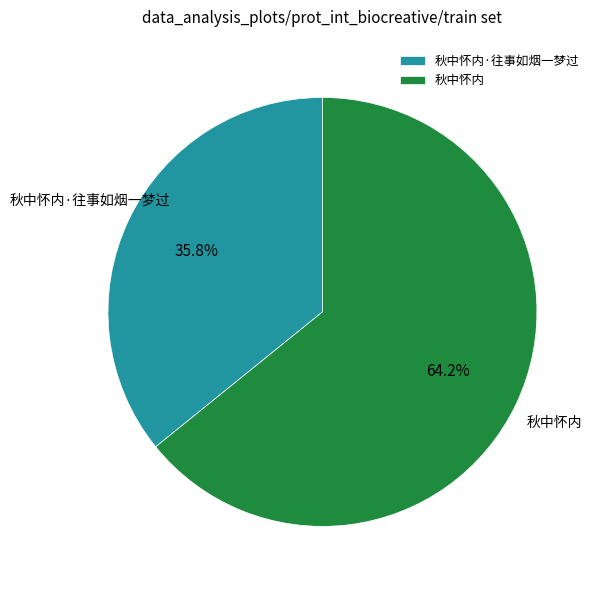

What percentage is the 秋中怀内 slice, to the nearest percent?

64%